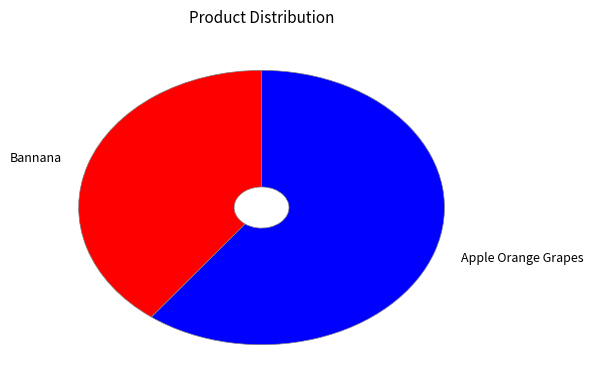

Which category has the smallest portion of the pie?

Bannana